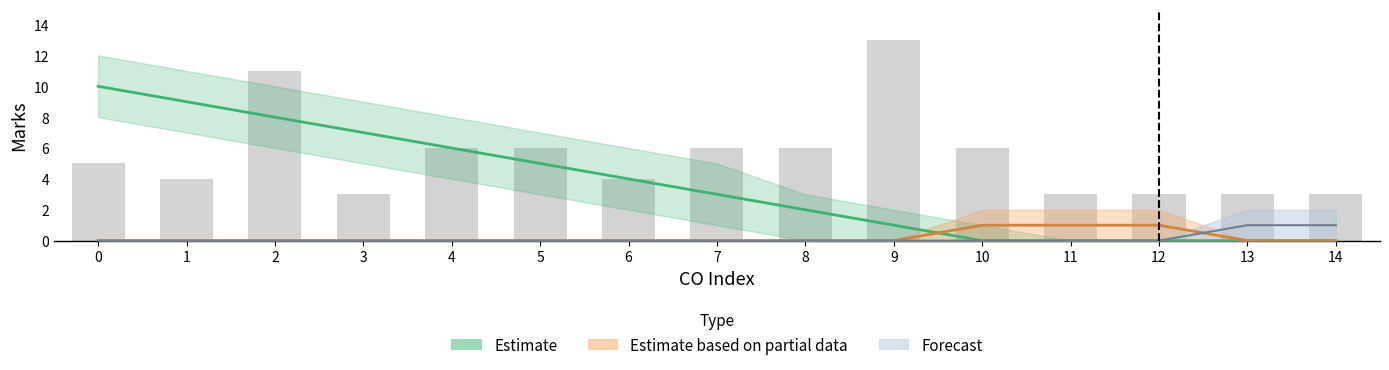

Between 10 and 6, which is larger?

6